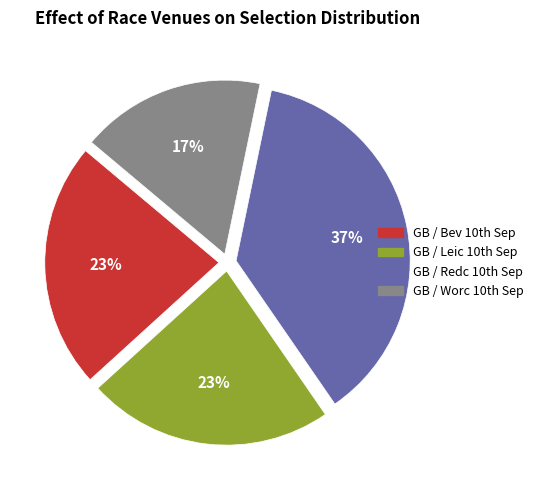

How many slices are in this pie chart?

4